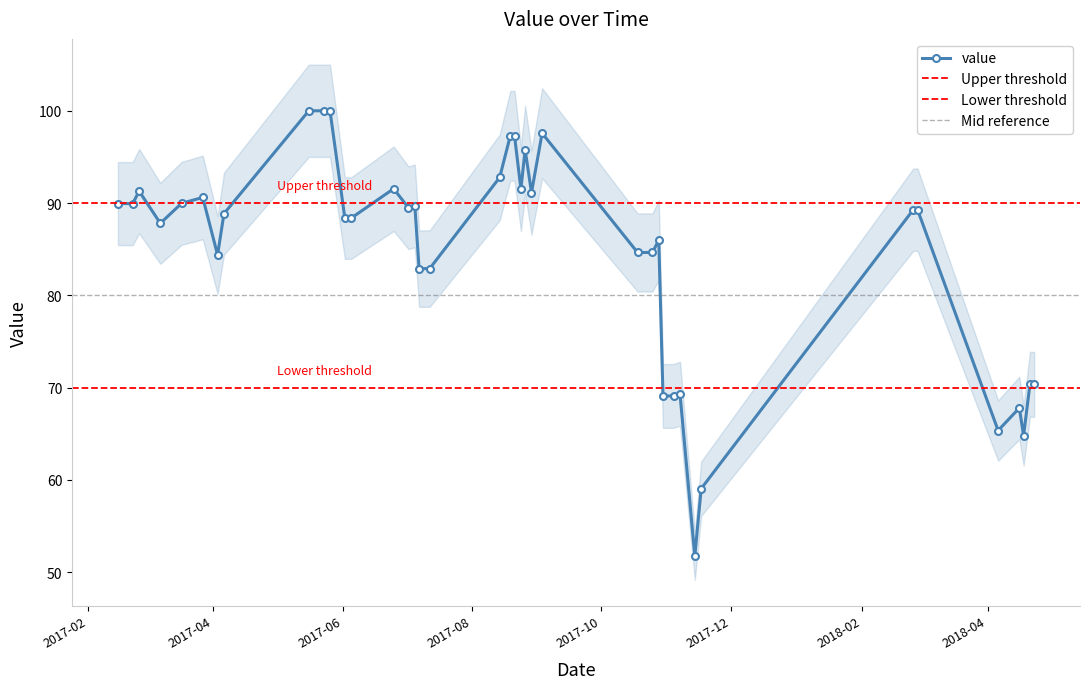

How many interior local peaks (higher than both neighbors) does the data have?

9